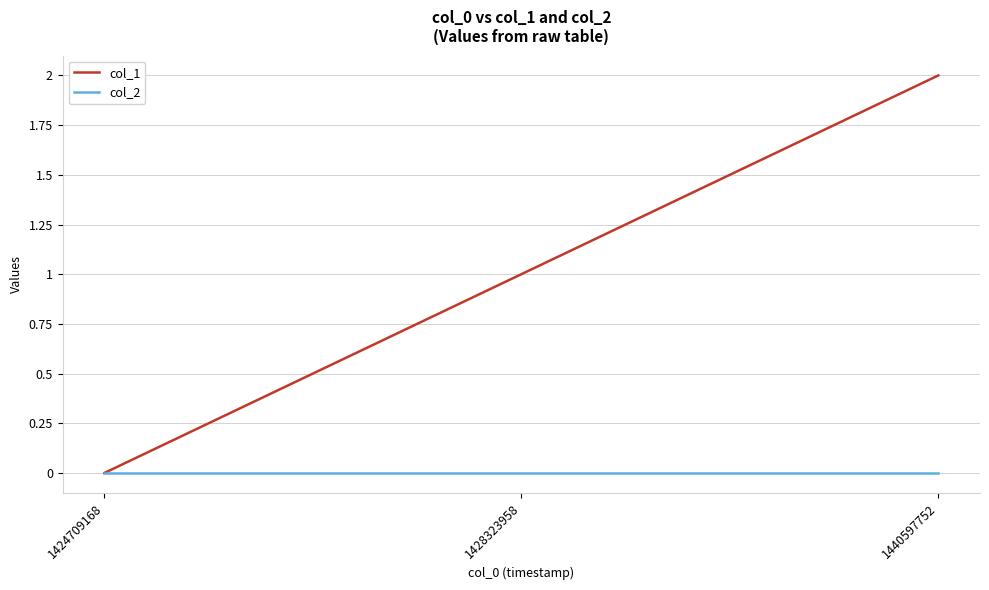

Reading right to left, what are all the values shown in this chart?

col_1: 1440597752=2	1428323958=1	1424709168=0
col_2: 1440597752=0	1428323958=0	1424709168=0